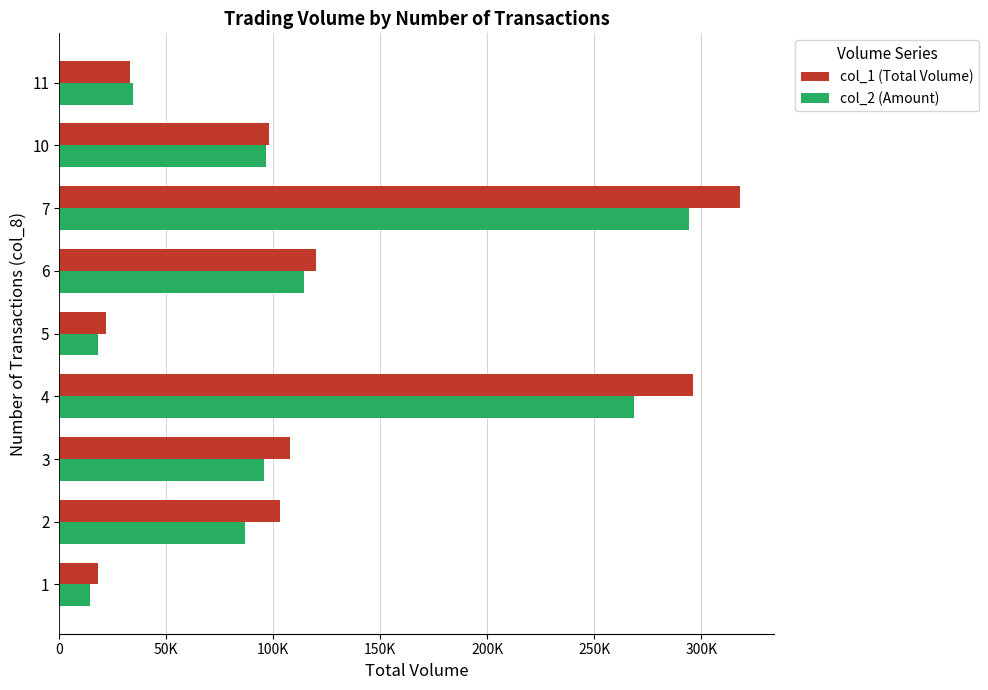

What are all the series names shown in the legend?

col_1 (Total Volume), col_2 (Amount)